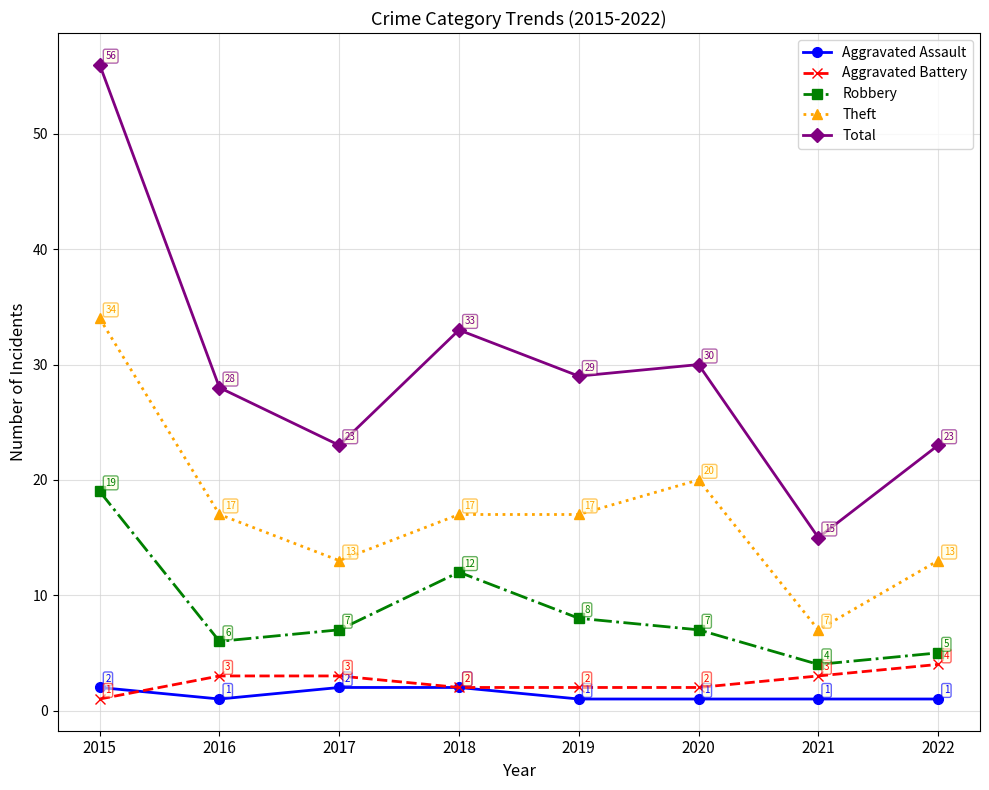

Where does the Robbery series first go above 7?

2015